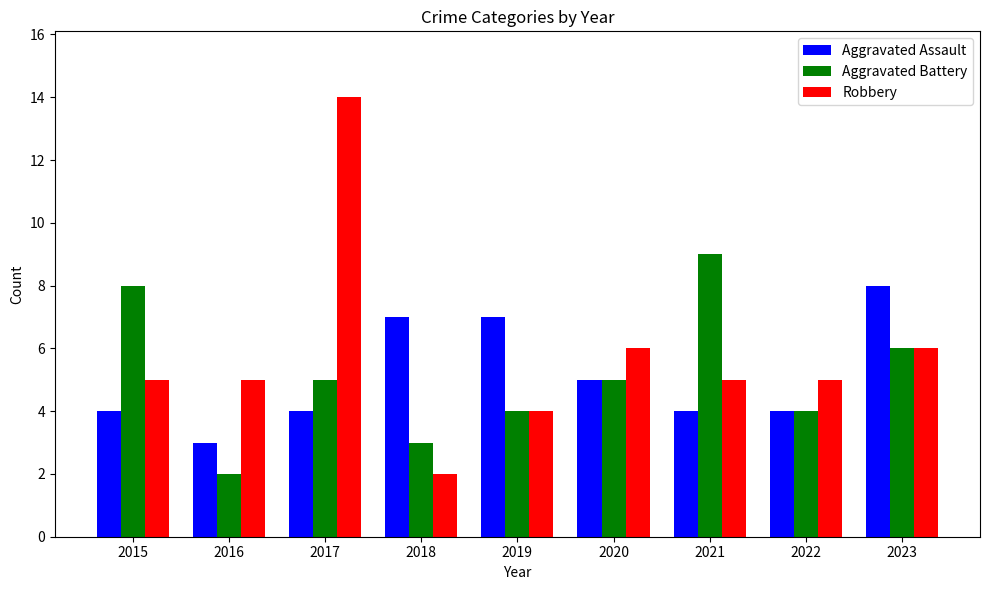

Between 2016 and 2023, which series saw the biggest shift?

Aggravated Assault